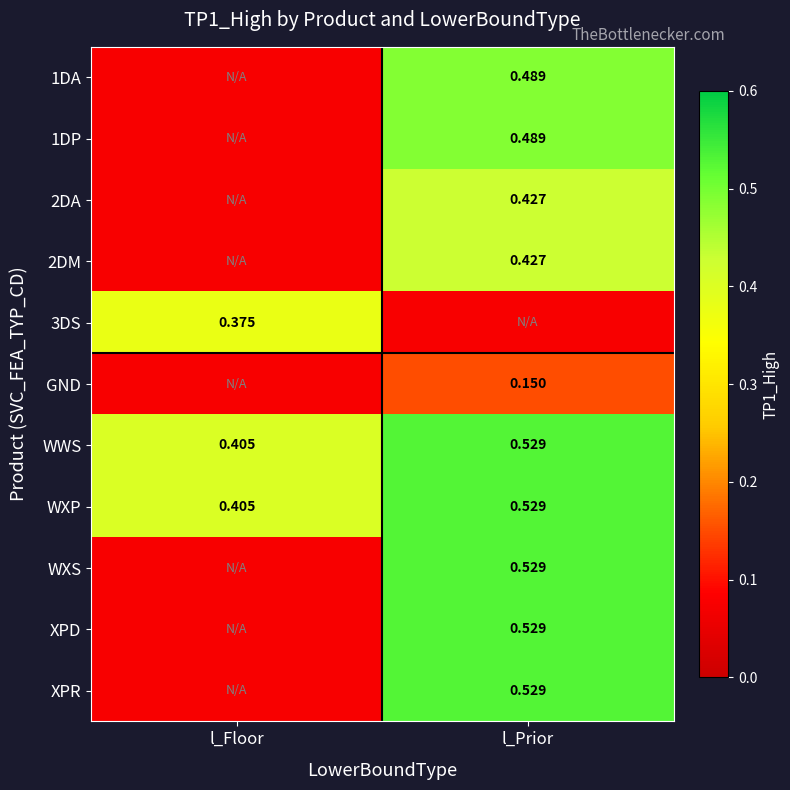

Where is WXP nearest to the value 0?

l_Floor